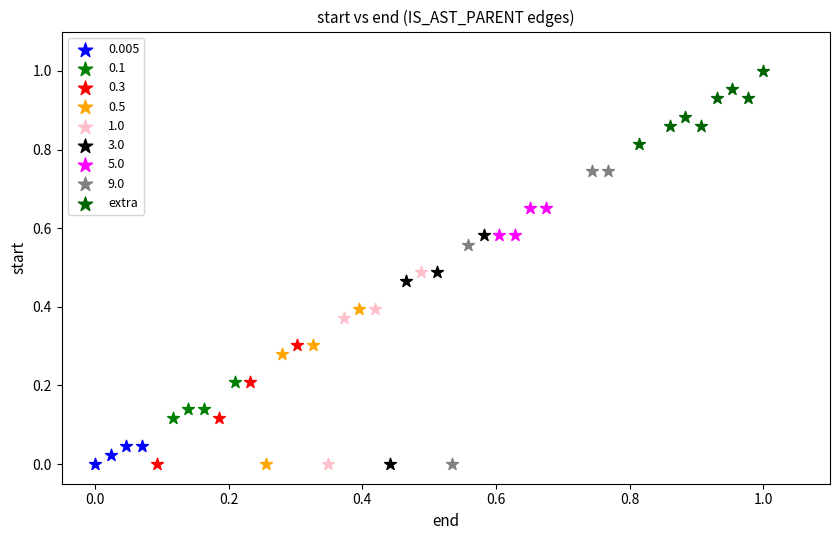

Which series has the largest Y range (max minus min)?

9.0